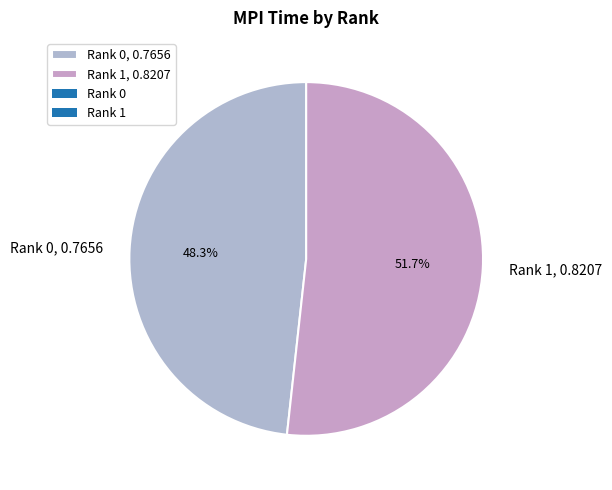

How much of the chart is everything except Rank 1?

48.3%